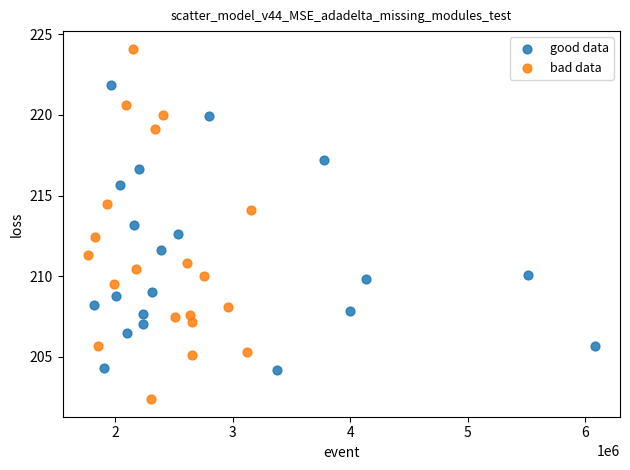

Which series has the widest spread of Y values?

bad data